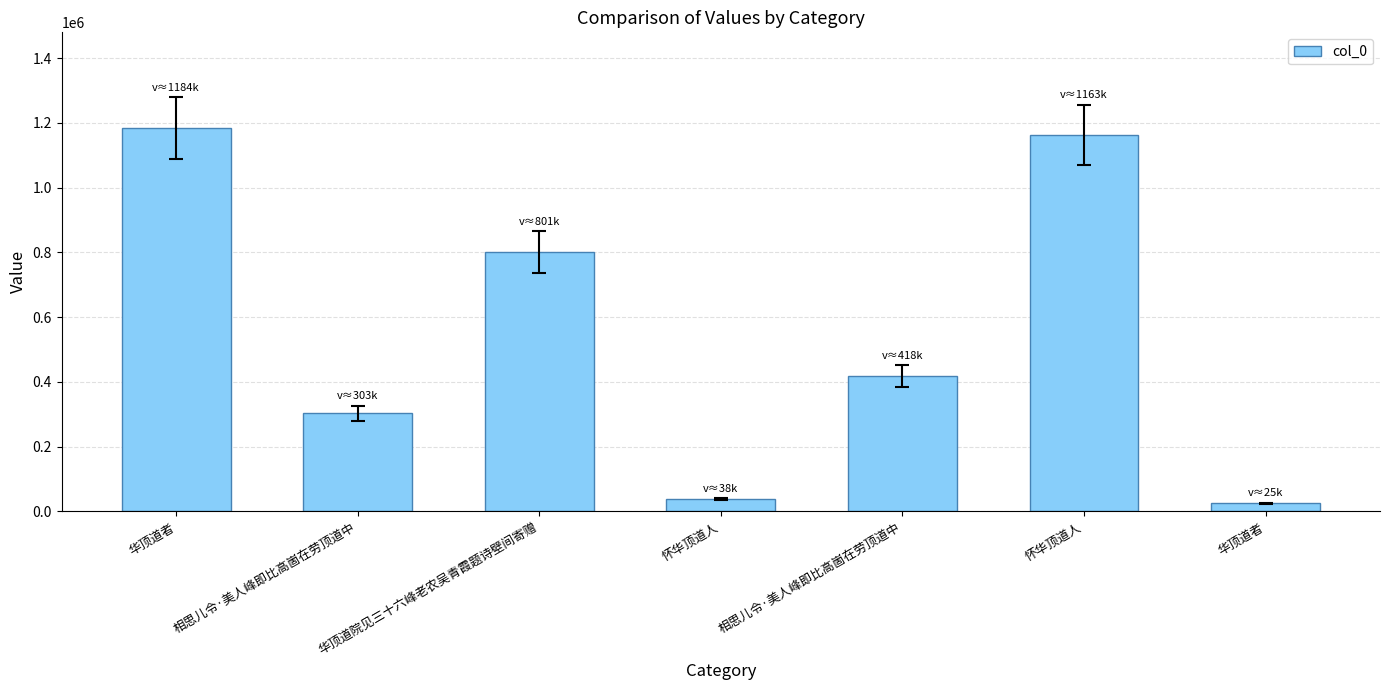

How many series are shown in this chart?

1